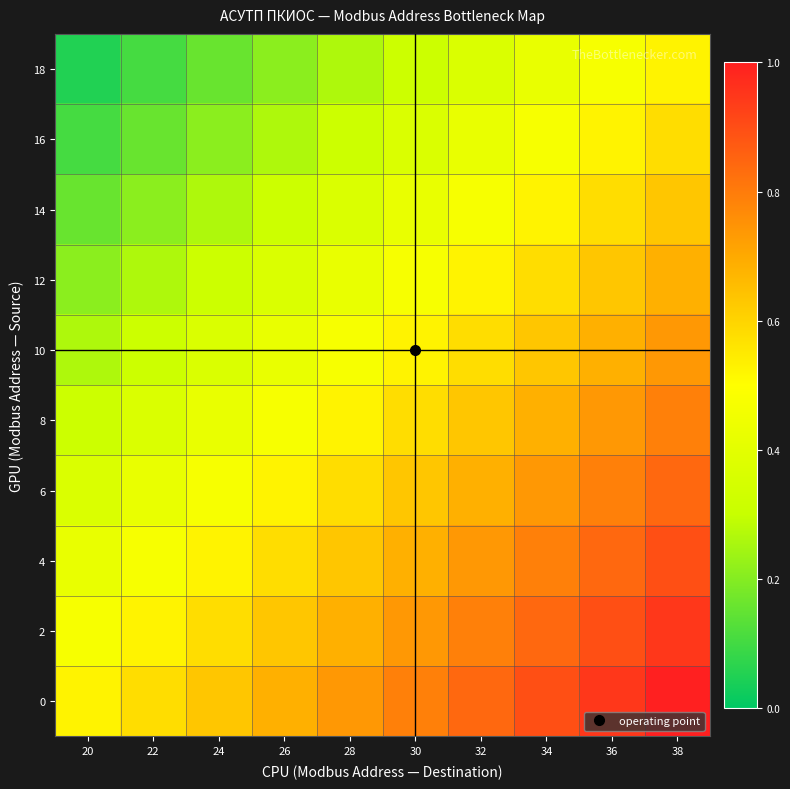

Which label corresponds to the smallest value in the chart?

20